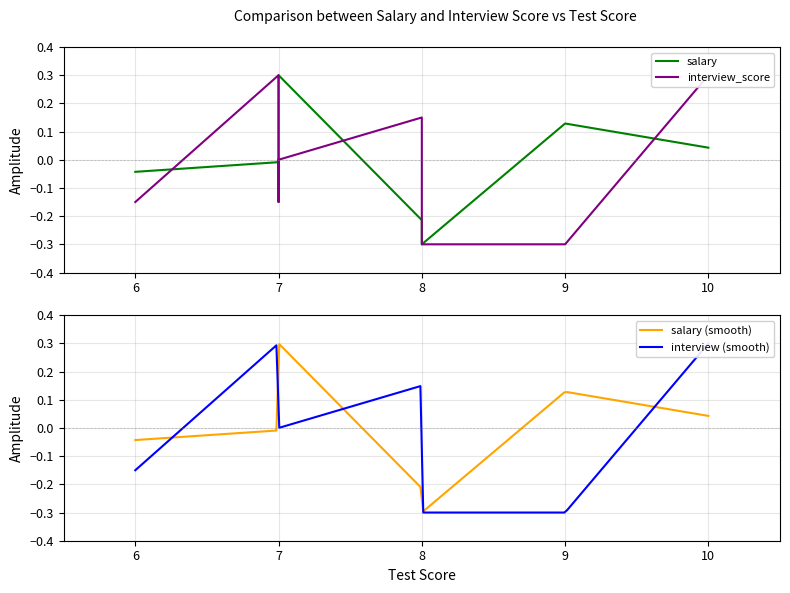

How many times do interview_score and salary cross each other?

4